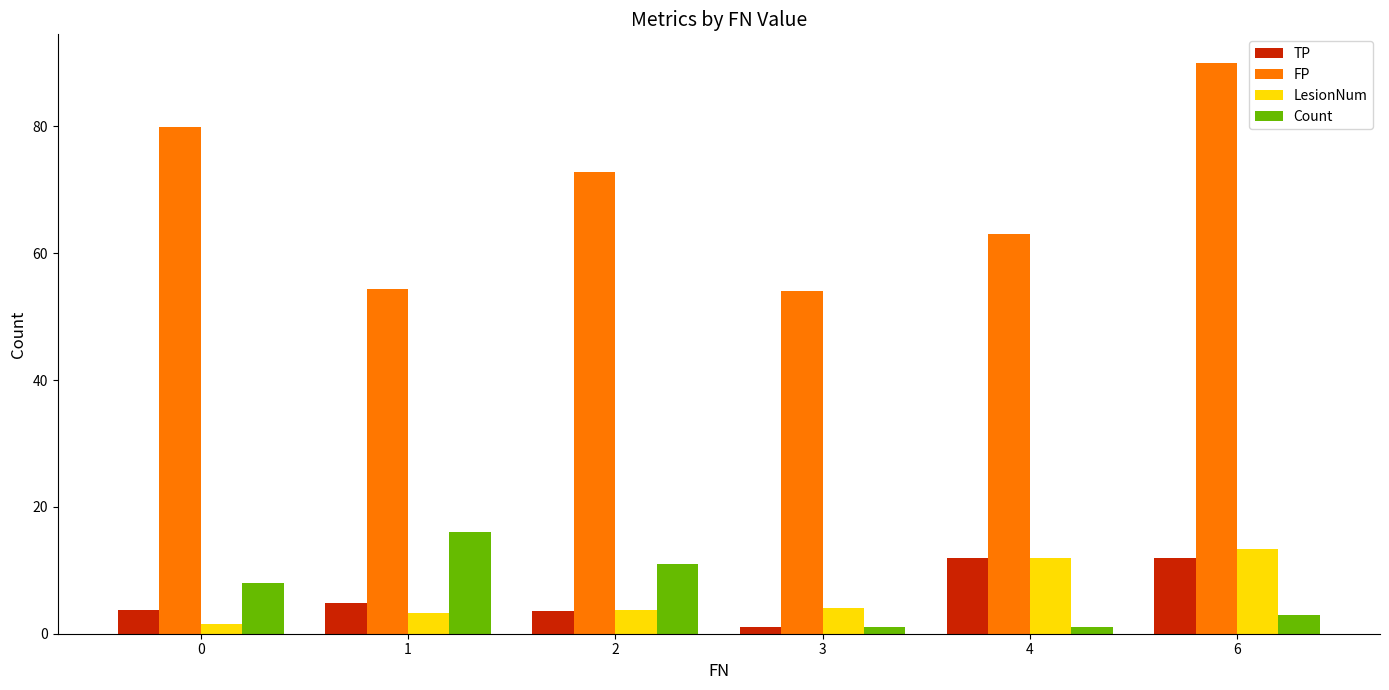

What is the sum of all TP values?

37.3